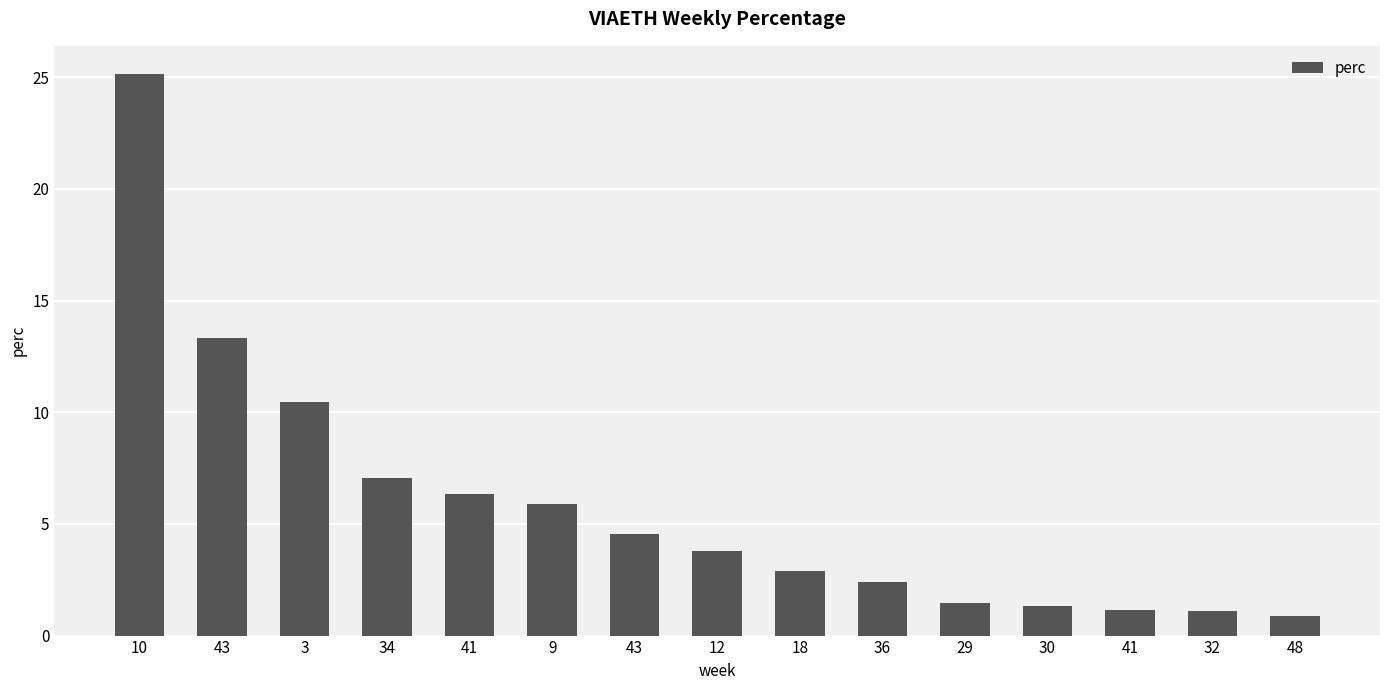

Does the chart contain any negative values?

No